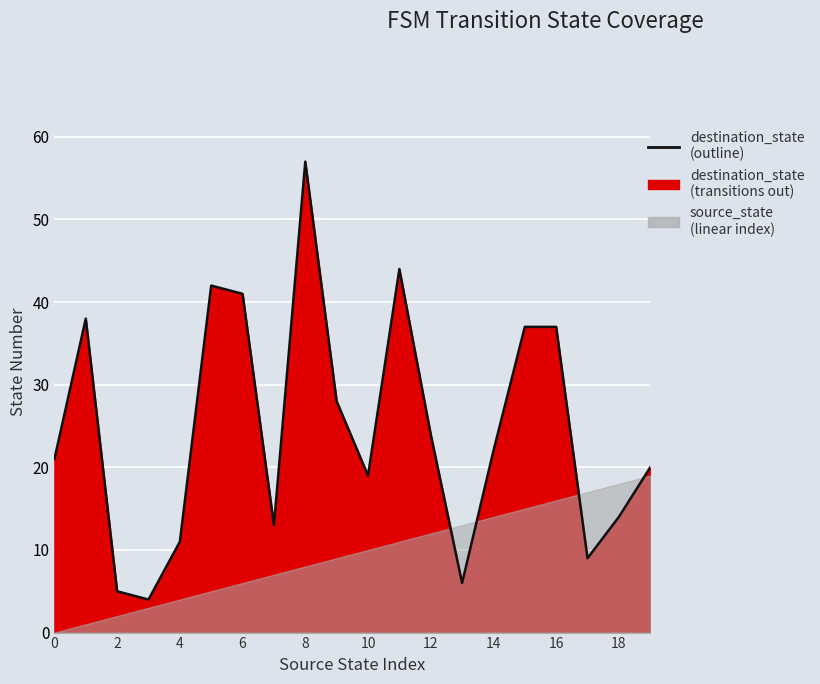

What is the minimum value shown in the chart?

4